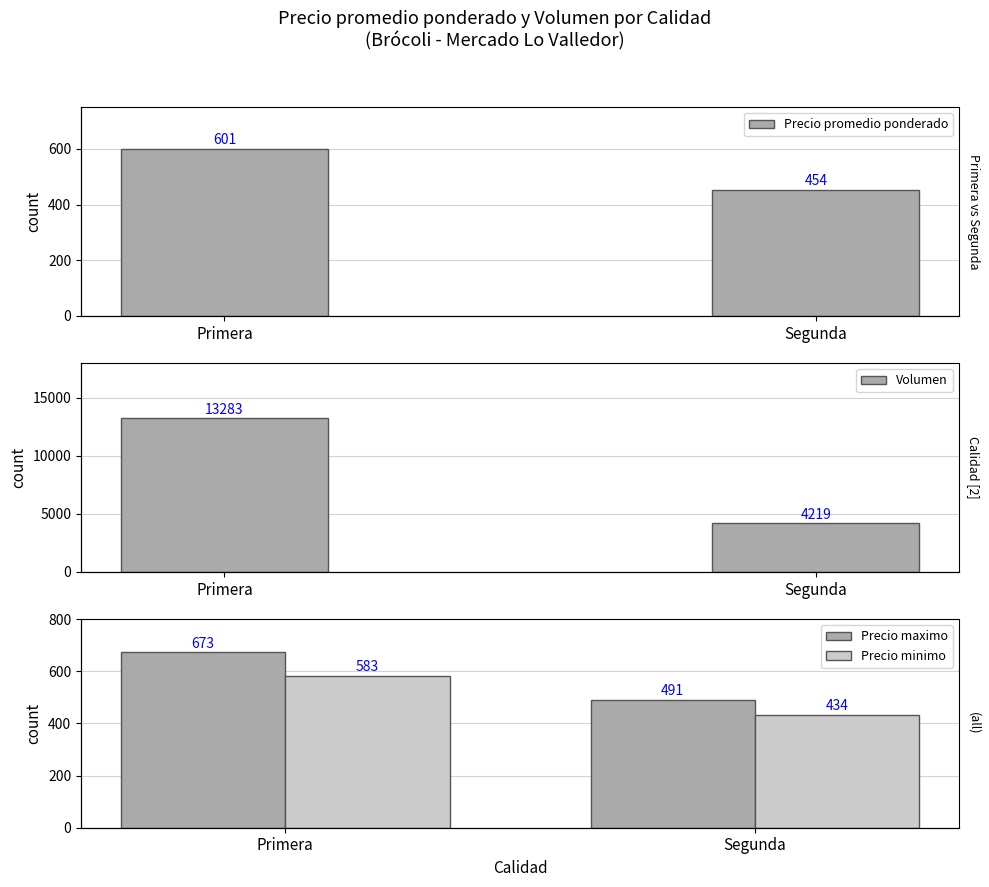

What is the sum of all Precio promedio ponderado values?

1055